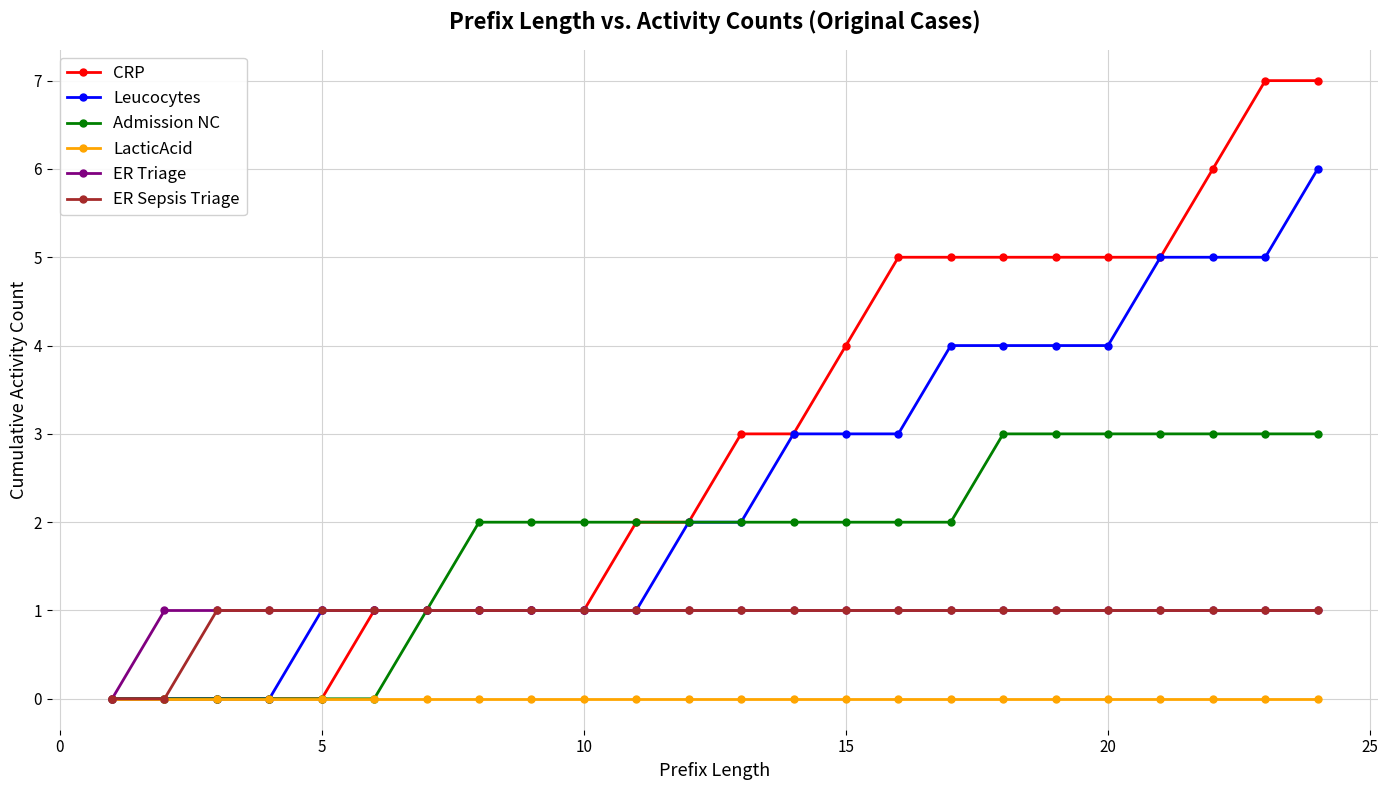

Which series has the widest spread of values?

CRP